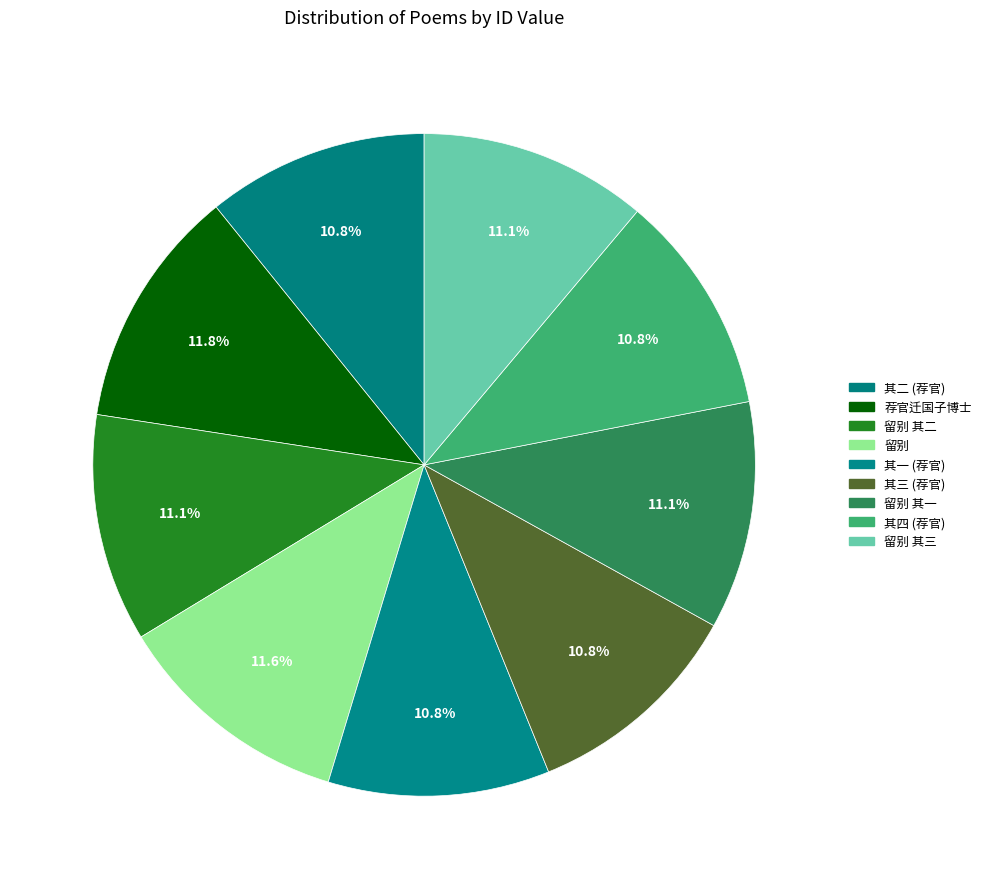

How many slices are in this pie chart?

9